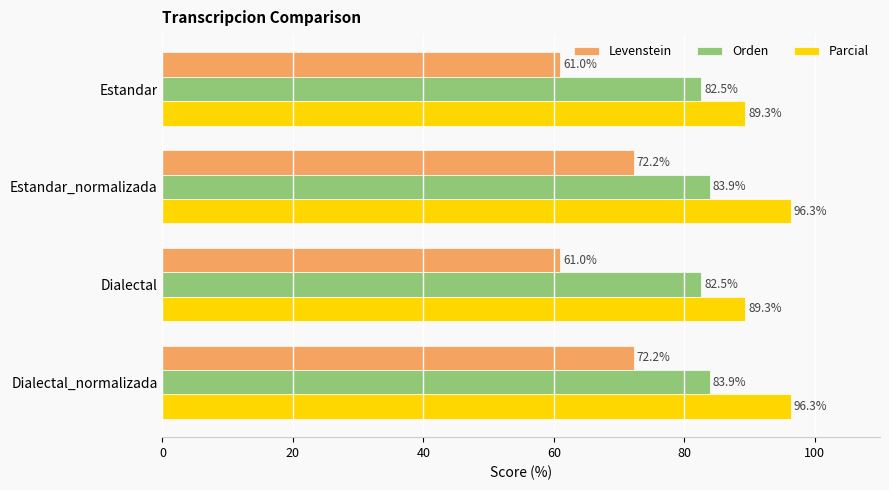

What is the total value across all series at Dialectal?

232.8